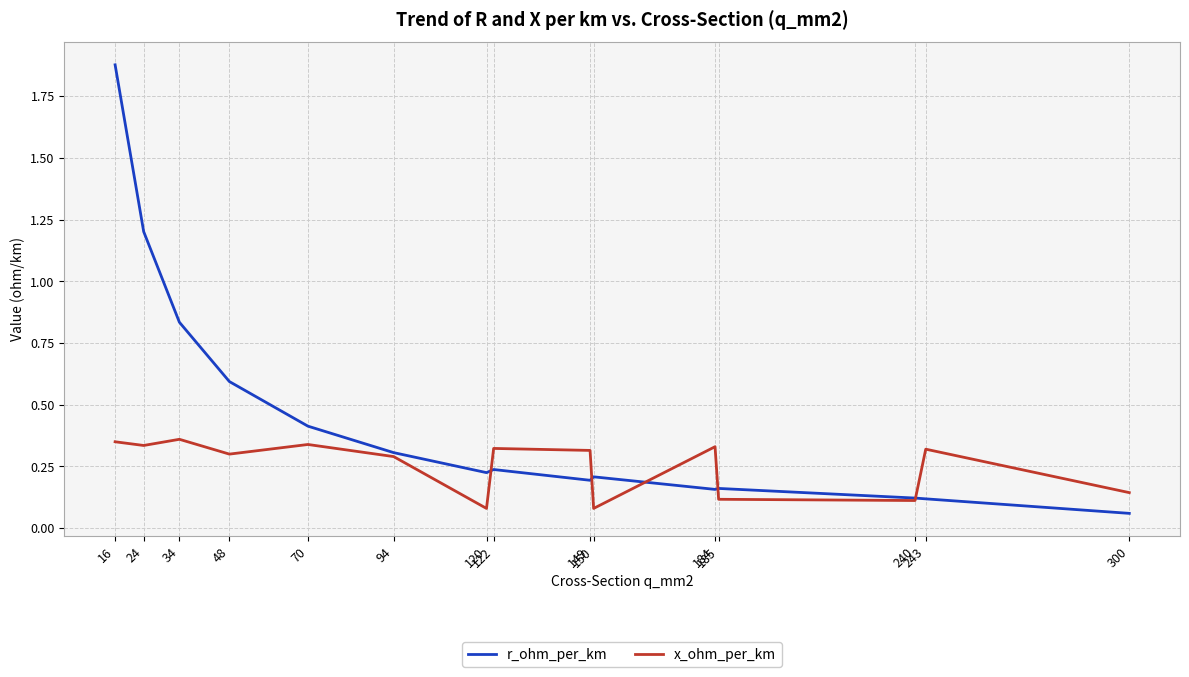

Rank the series by their maximum value, from lowest to highest.

x_ohm_per_km, r_ohm_per_km